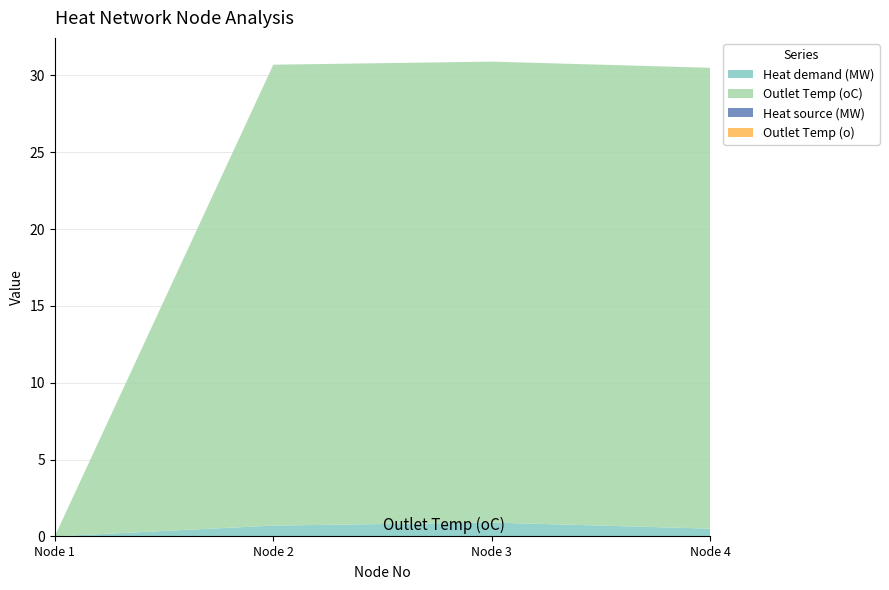

Reading left to right, what are all the values shown in this chart?

Heat demand (MW): 1=0.0	2=0.7	3=0.9	4=0.5
Outlet Temp (oC): 1=0.0	2=30.0	3=30.0	4=30.0
Heat source (MW): 1=0.0	2=0.0	3=0.0	4=0.0
Outlet Temp (o): 1=0.0	2=0.0	3=0.0	4=0.0